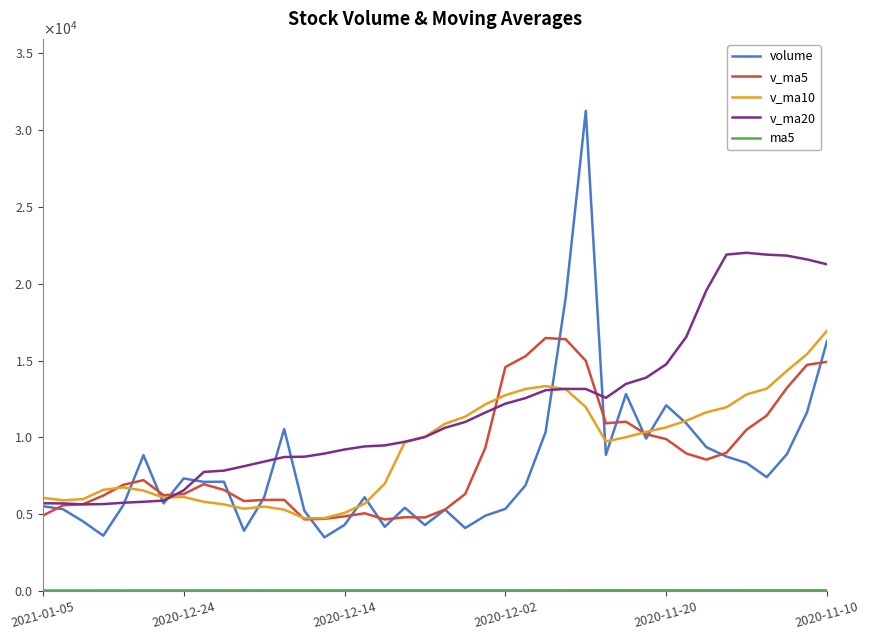

Does the chart have visible grid lines?

No